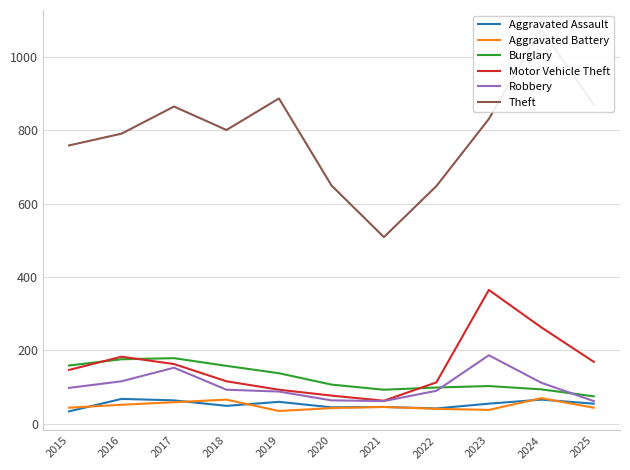

Which series has the largest total across all categories?

Theft